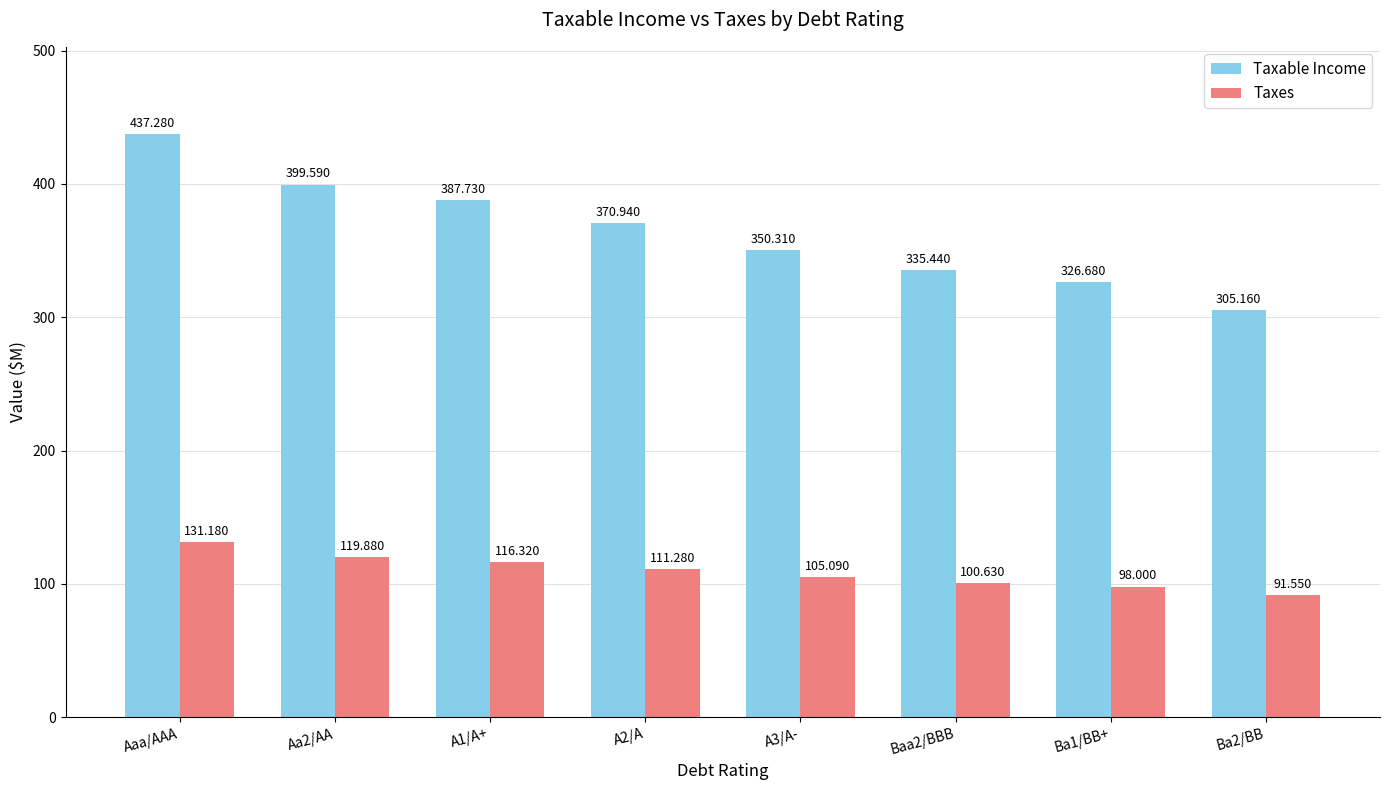

How many categories are shown in the chart?

8